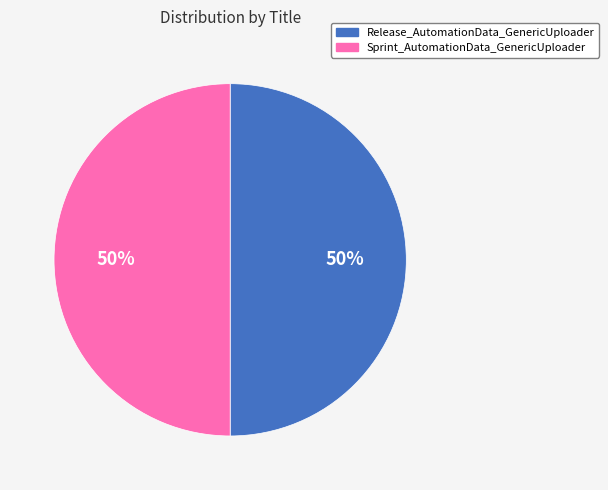

True or false: Release_AutomationData_GenericUploader accounts for 41% of the total.

False